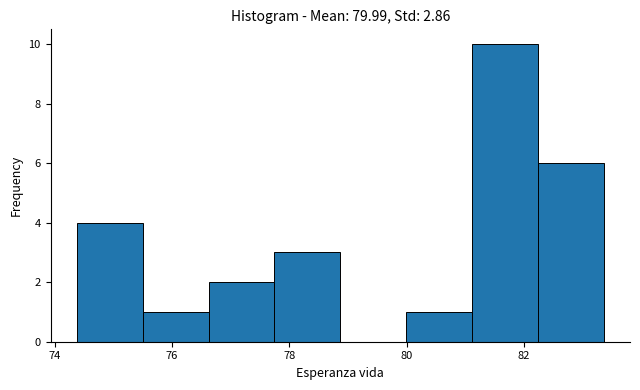

What is the height of the bar covering 82.2 to 83.4 on the x-axis? Neither the bar edges nor the heights are printed on the chart, so give them approximately, as read against the axes.

6